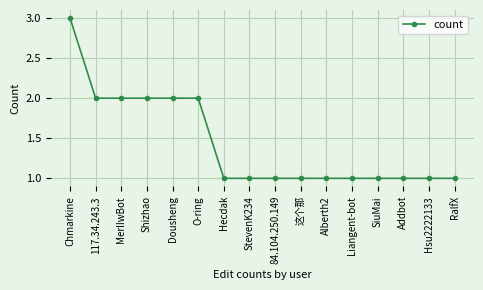

Reading left to right, extract all data points from this chart.

3	2	2	2	2	2	1	1	1	1	1	1	1	1	1	1